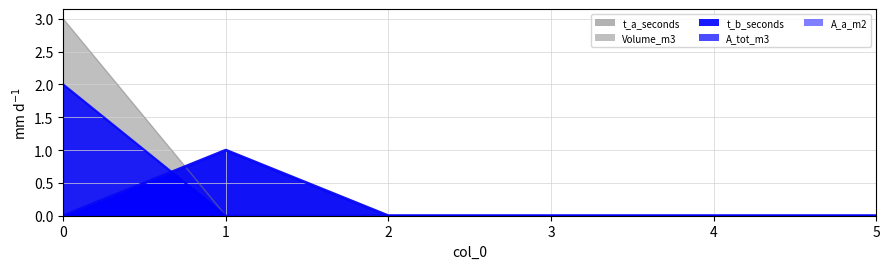

At how many categories does at least one series exceed 2?

1